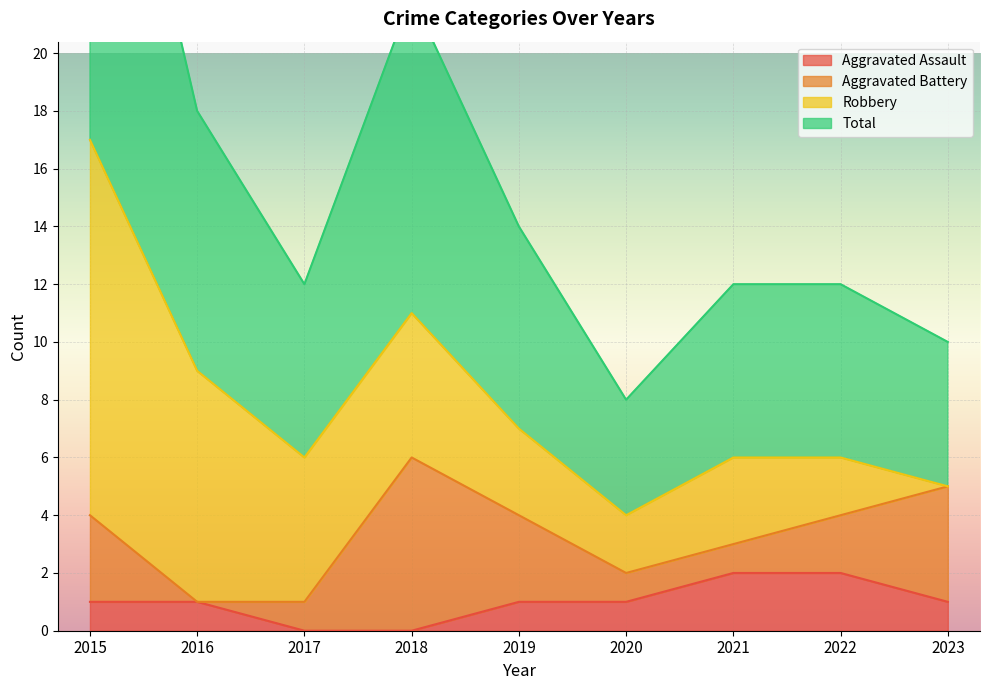

What is the average value of the Total series?

8